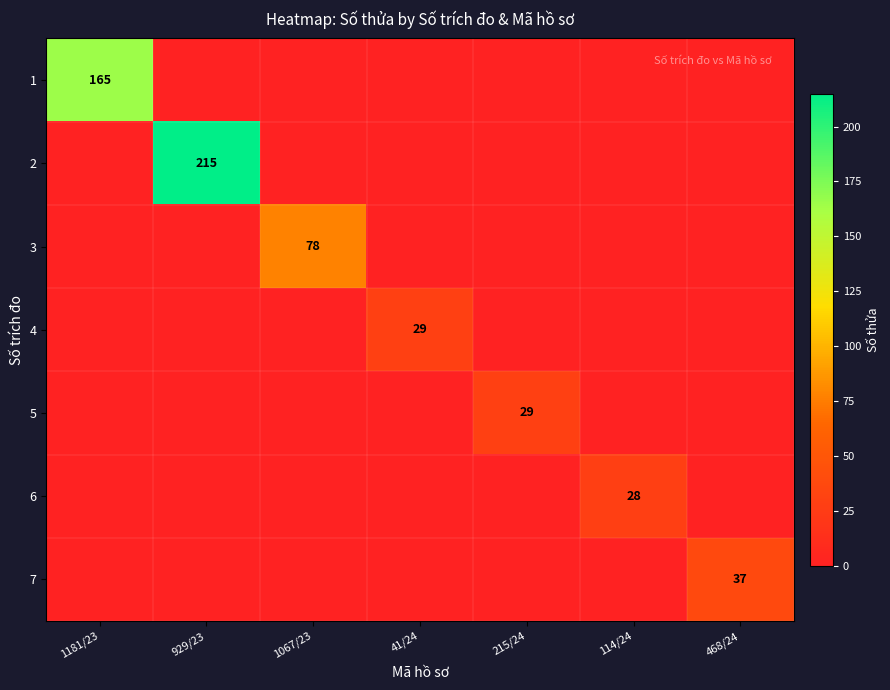

The 2 series shows 54 at 929/23. True or false?

False